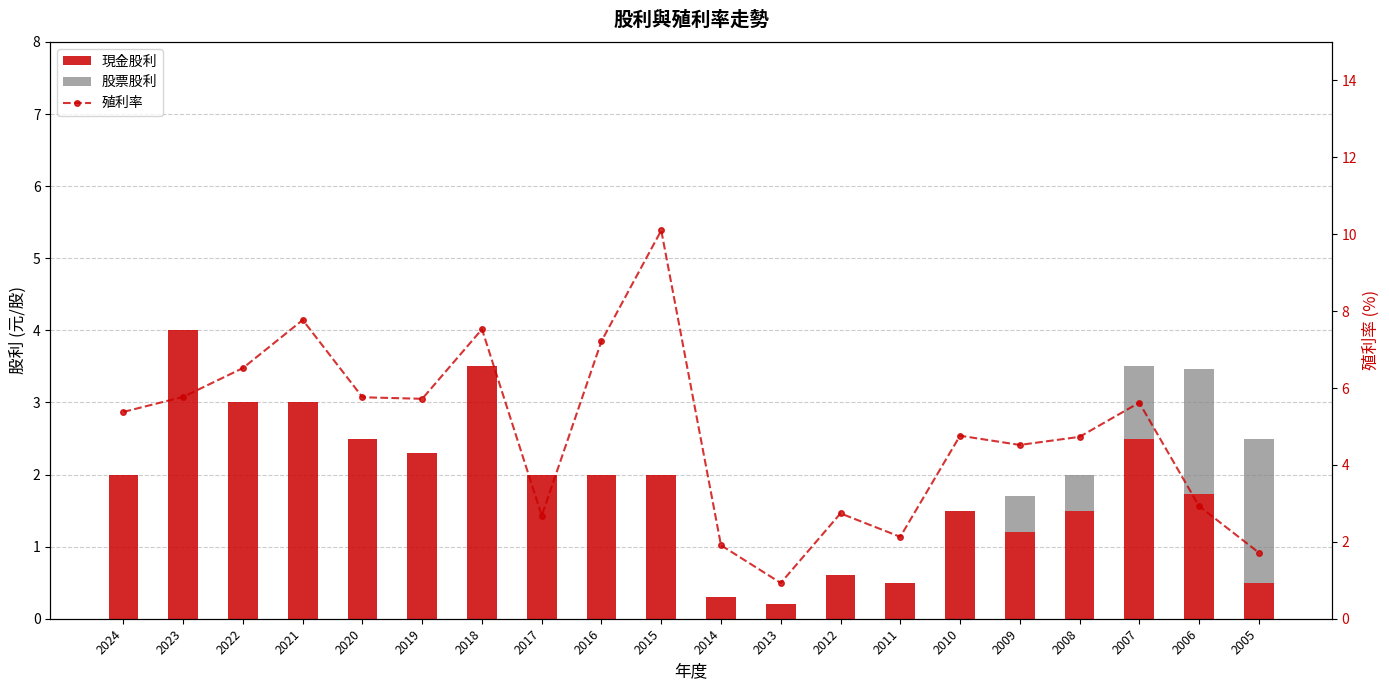

What is the sum of all 殖利率 values?

96.4